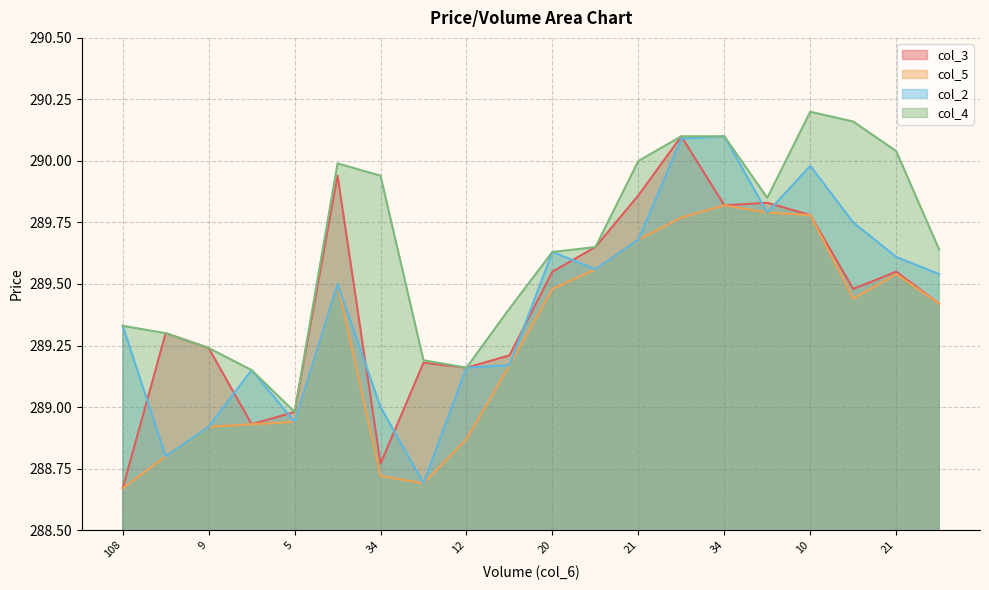

What is the smallest value displayed?

288.7